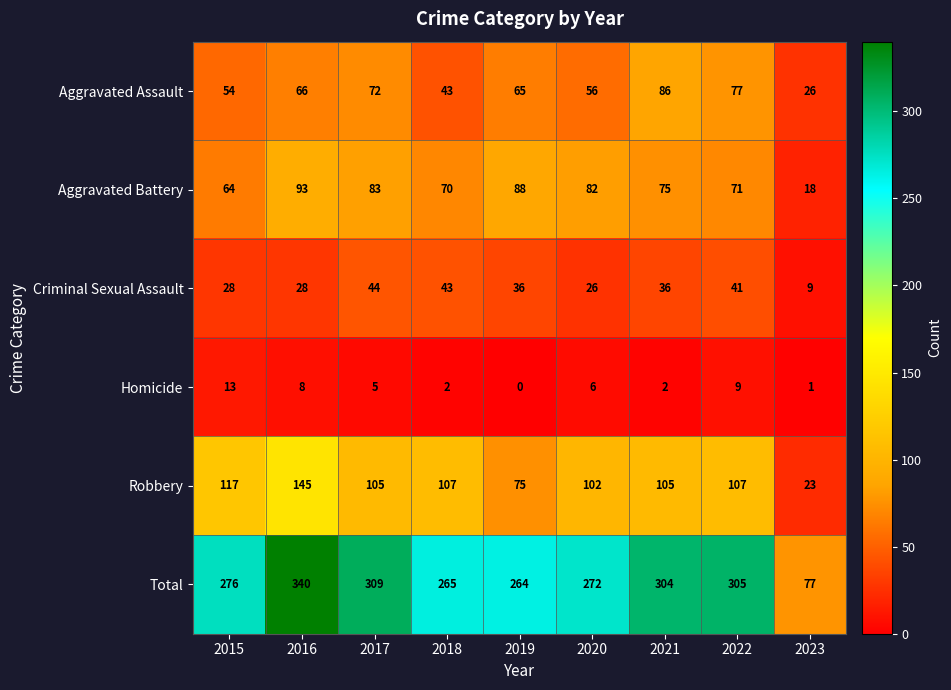

Read the Aggravated Assault value at 2023, to the nearest 5.

25